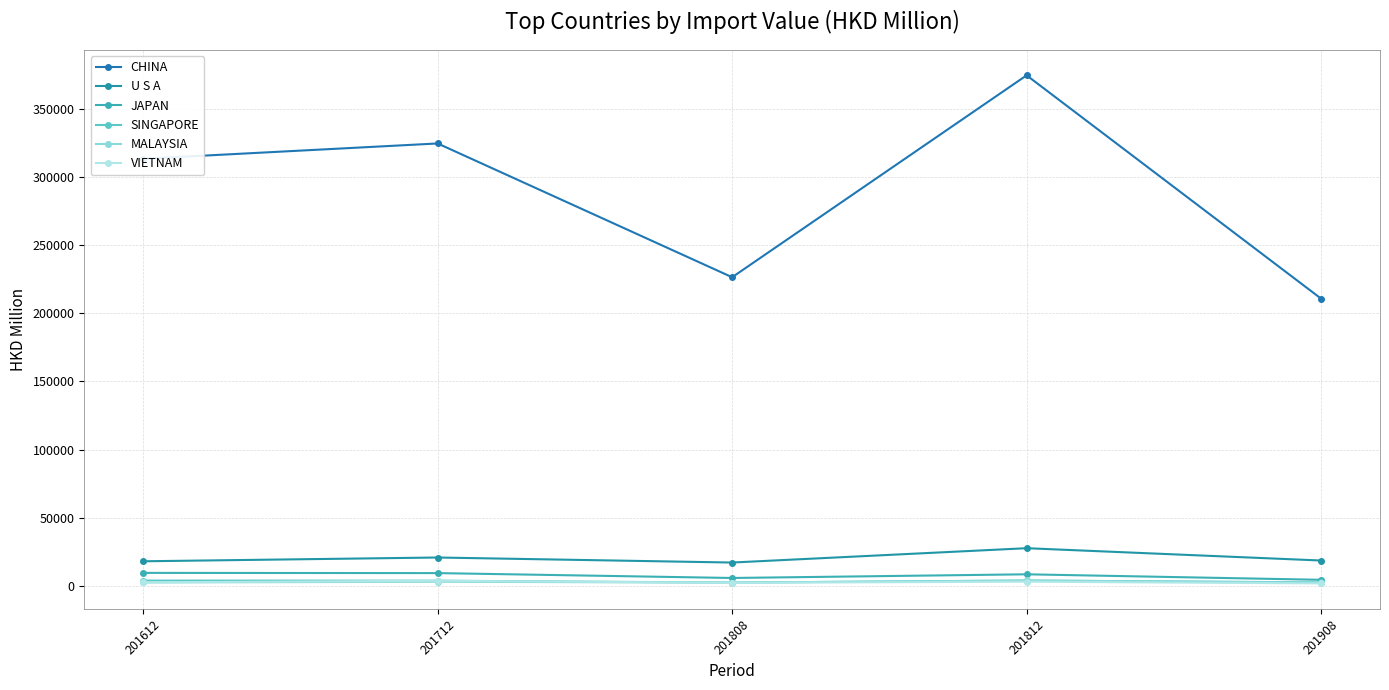

True or false: CHINA and U S A cross at least once.

False